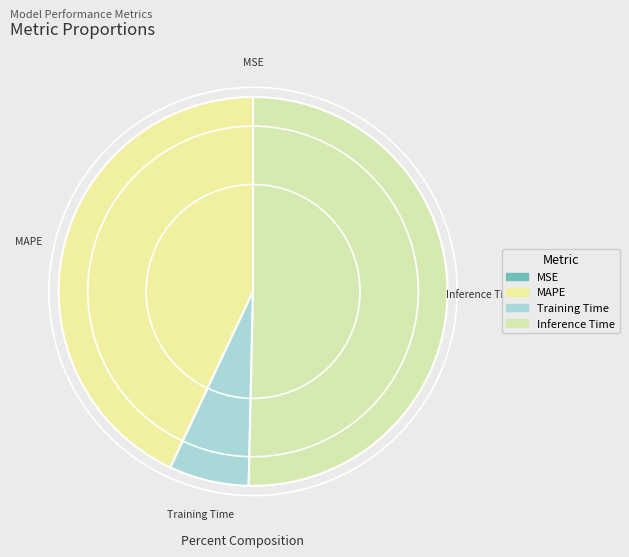

Which slice is the largest?

Inference Time